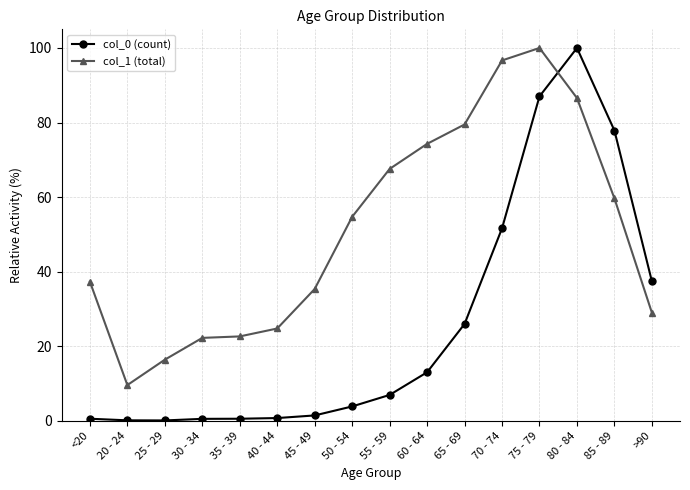

What is the total value across all series at 25 - 29?

16.5